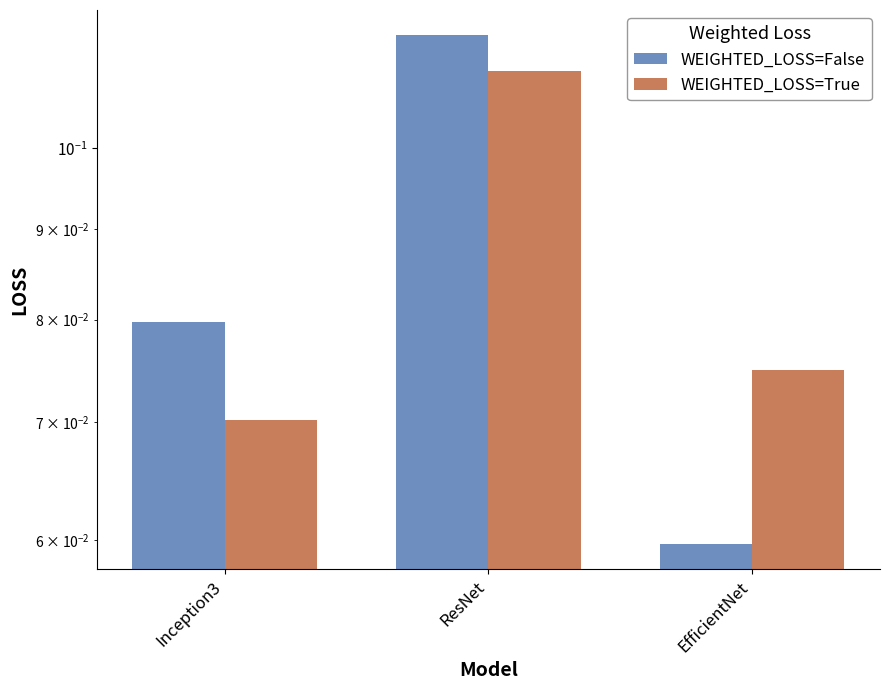

The value of WEIGHTED_LOSS=True at EfficientNet is 0.1. True or false?

True